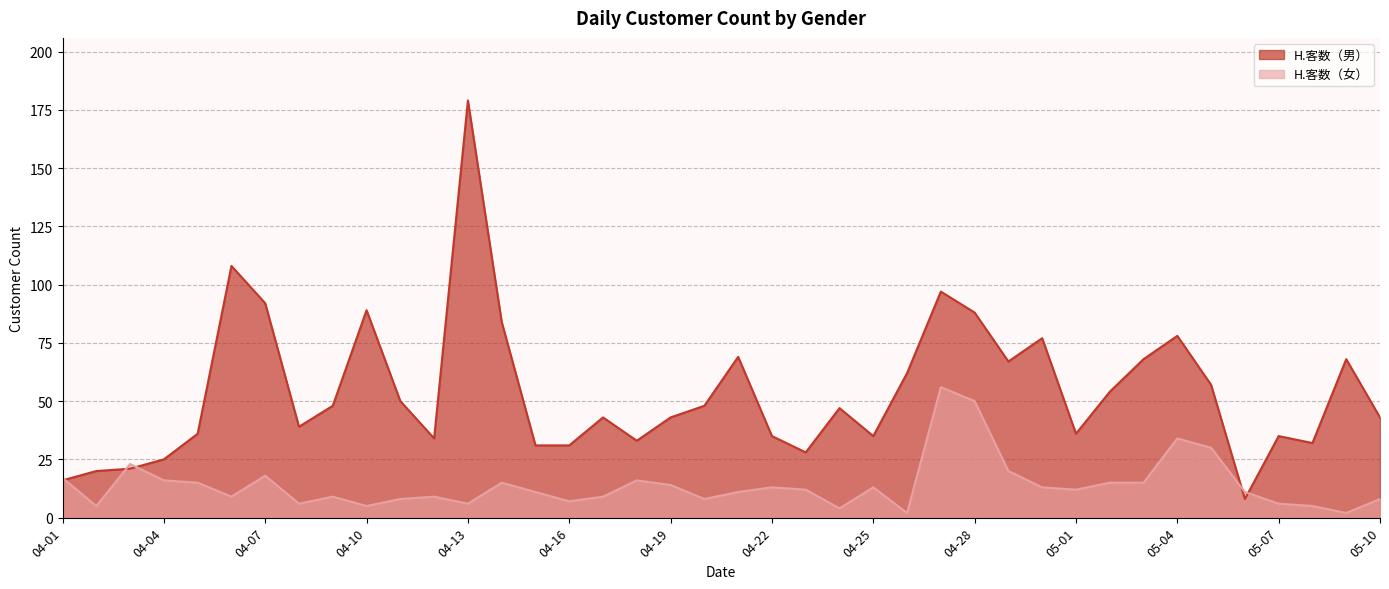

At which category is the sum across all series the highest?

04-13